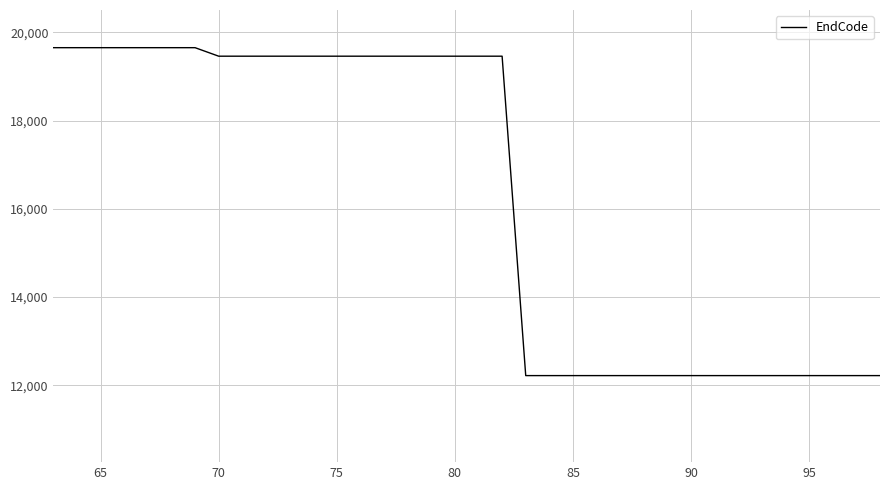

What is the smallest value displayed?

12218